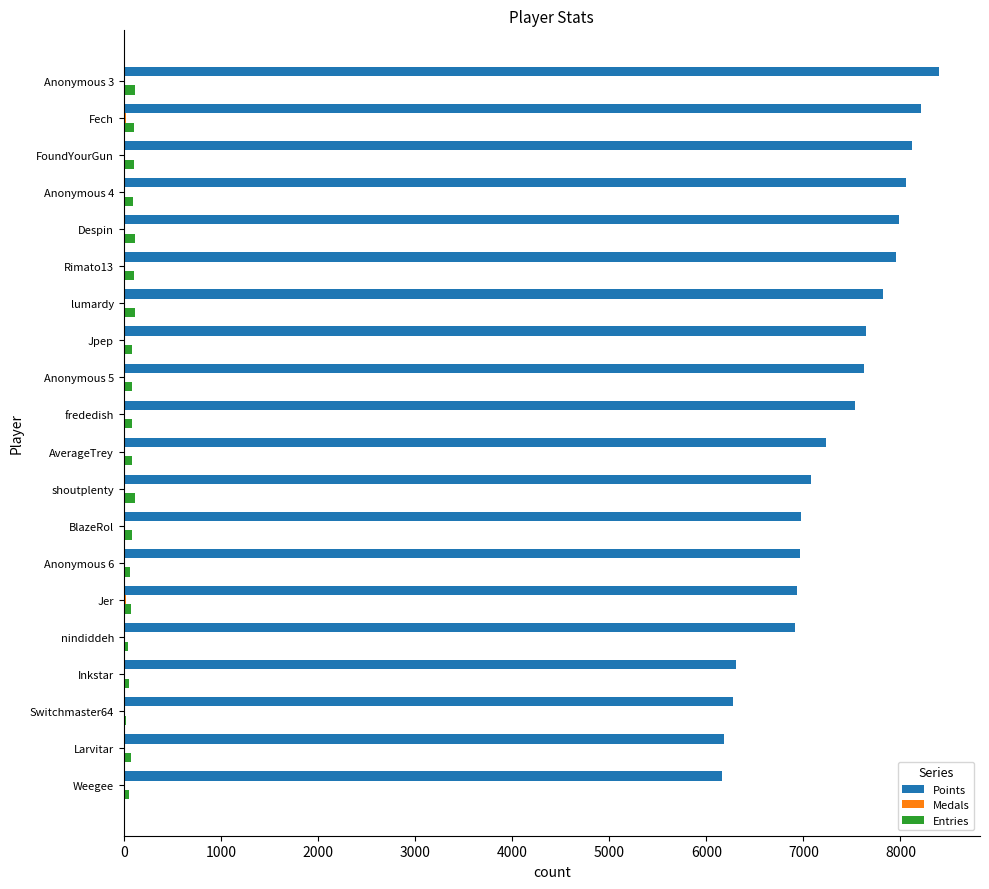

What is the sum of all Entries values?

1710